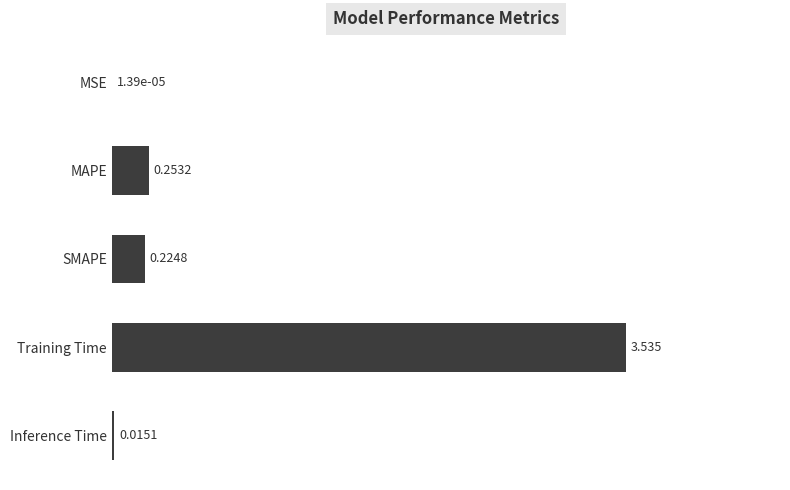

Where is the data nearest to the value 1?

MAPE